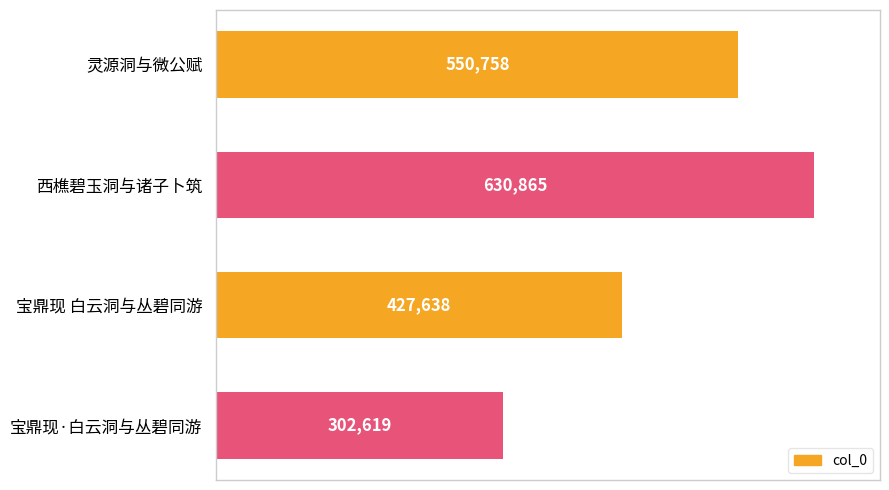

Reading top to bottom, list all the values displayed in this chart.

灵源洞与微公赋=550758	西樵碧玉洞与诸子卜筑=630865	宝鼎现 白云洞与丛碧同游=427638	宝鼎现·白云洞与丛碧同游=302619